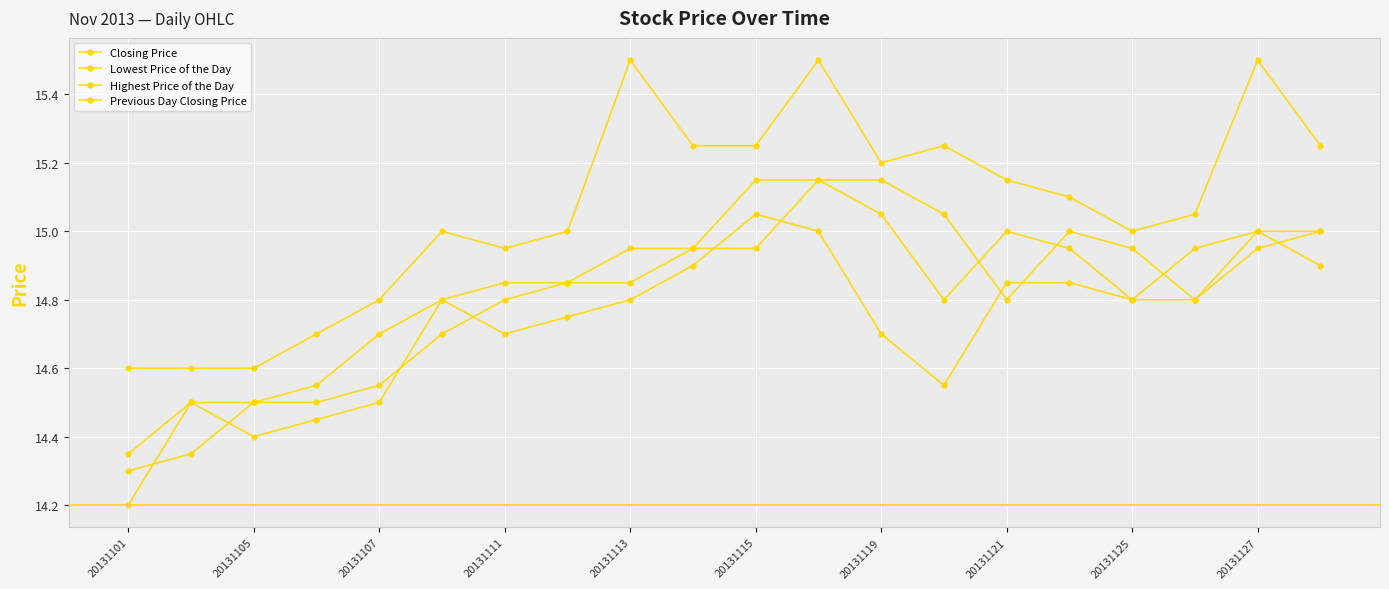

Reading left to right, transcribe all the data shown in this chart.

Closing Price: 14.3	14.5	14.5	14.6	14.7	14.8	14.8	14.8	14.9	14.9	15.2	15.2	15.1	14.8	15.0	14.9	14.8	14.9	15.0	15.0
Lowest Price of the Day: 14.2	14.5	14.4	14.4	14.5	14.8	14.7	14.8	14.8	14.9	15.1	15.0	14.7	14.6	14.8	14.8	14.8	14.8	15.0	14.9
Highest Price of the Day: 14.6	14.6	14.6	14.7	14.8	15.0	14.9	15.0	15.5	15.2	15.2	15.5	15.2	15.2	15.2	15.1	15.0	15.1	15.5	15.2
Previous Day Closing Price: 14.3	14.3	14.5	14.5	14.6	14.7	14.8	14.8	14.8	14.9	14.9	15.2	15.2	15.1	14.8	15.0	14.9	14.8	14.9	15.0